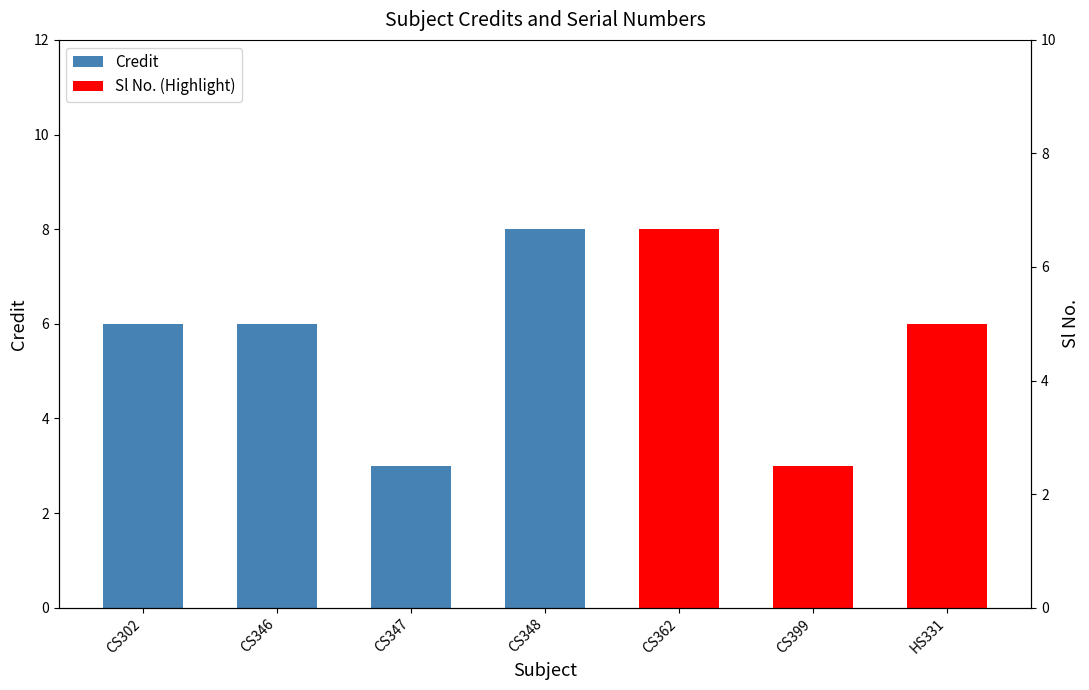

How many series are shown in this chart?

2